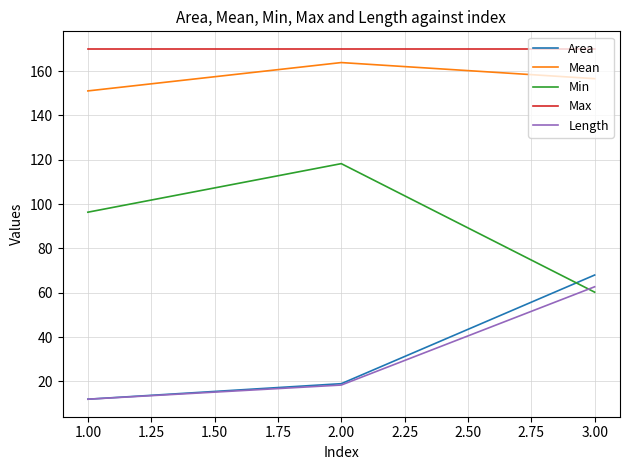

At which category is the sum across all series the highest?

3.00